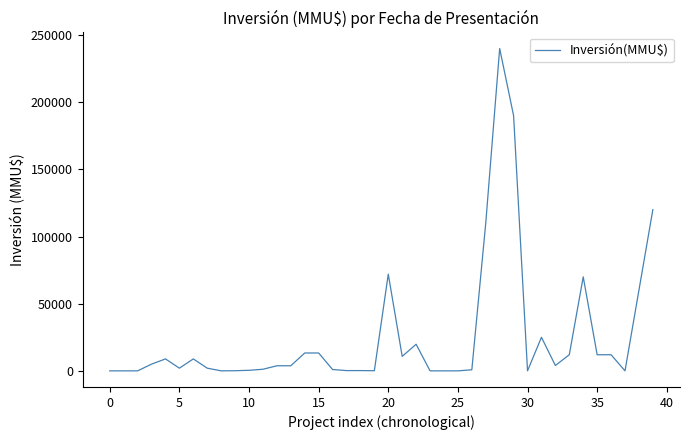

What is the label of the 1st point from the right?

39